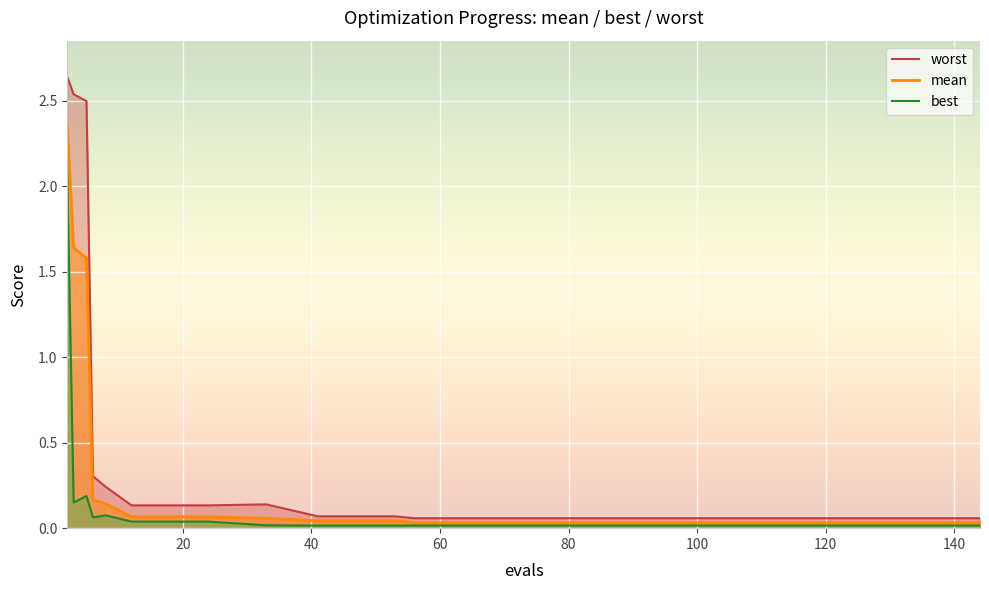

Which series has the widest spread of values?

worst